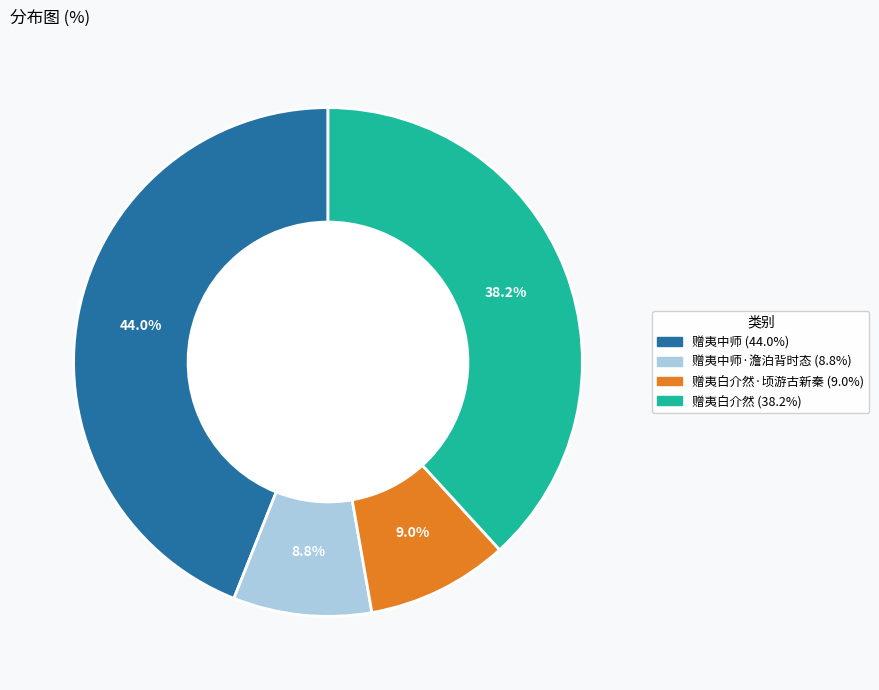

Is there a majority slice in this chart?

No